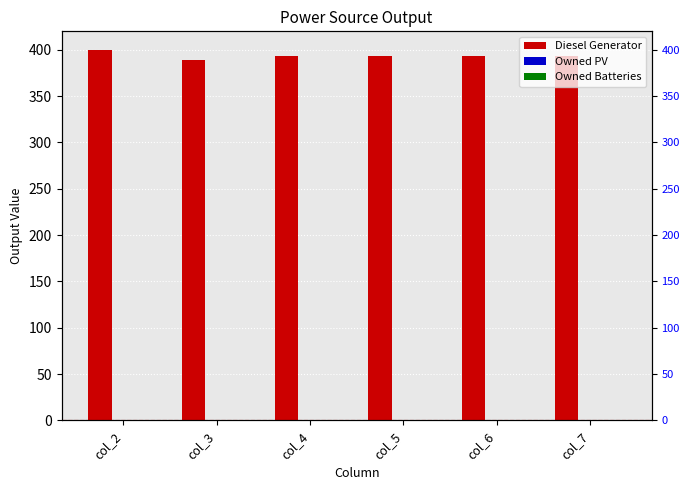

Is the value of Owned PV at col_6 greater than the value of Owned Batteries at col_7?

No